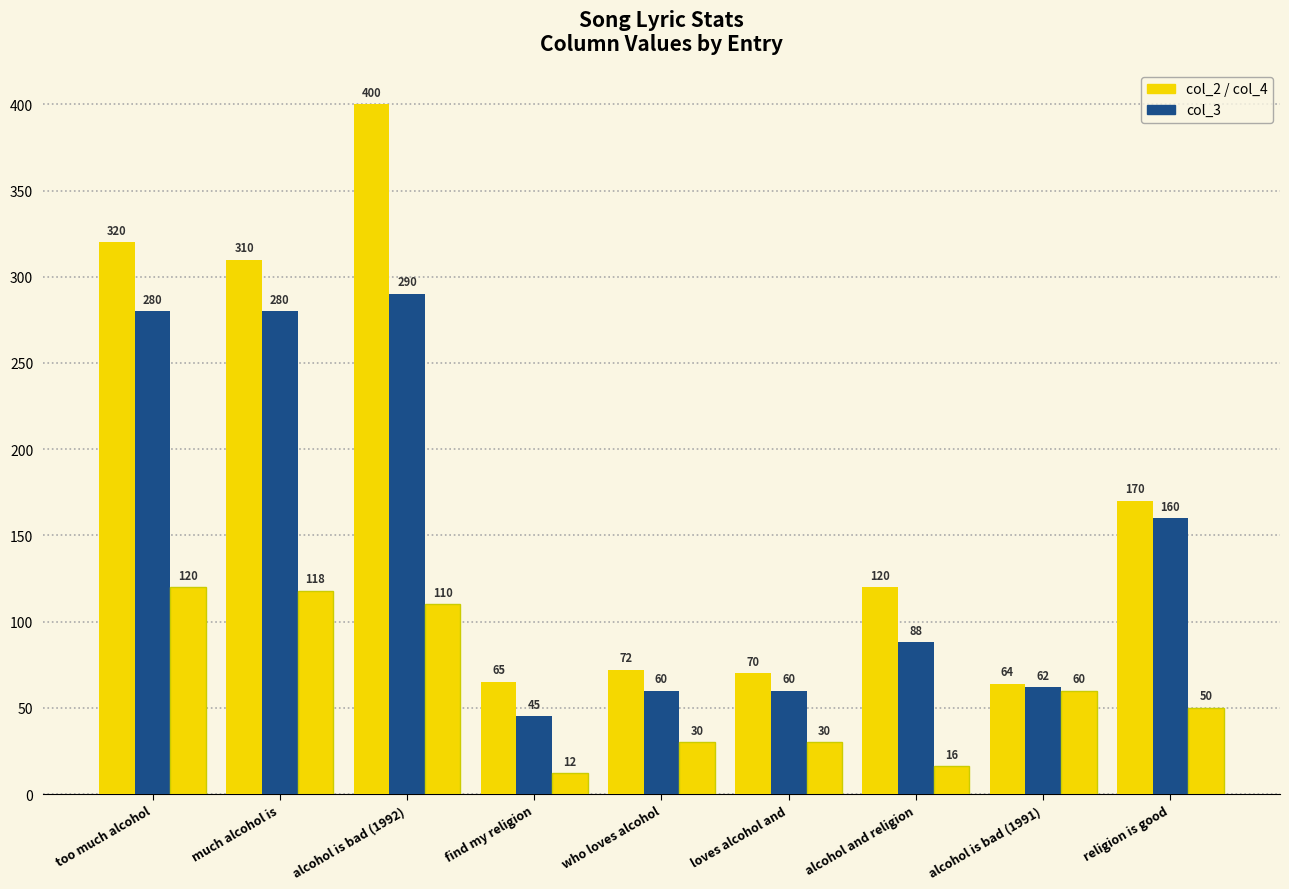

How many series are shown in this chart?

3